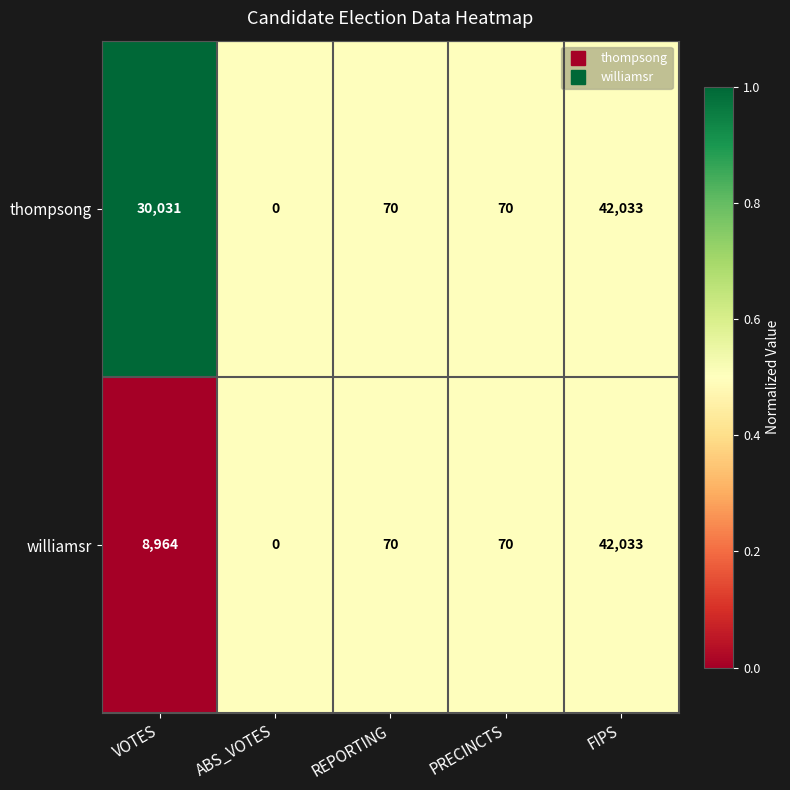

Rank the series by their average value, from highest to lowest.

thompsong, williamsr